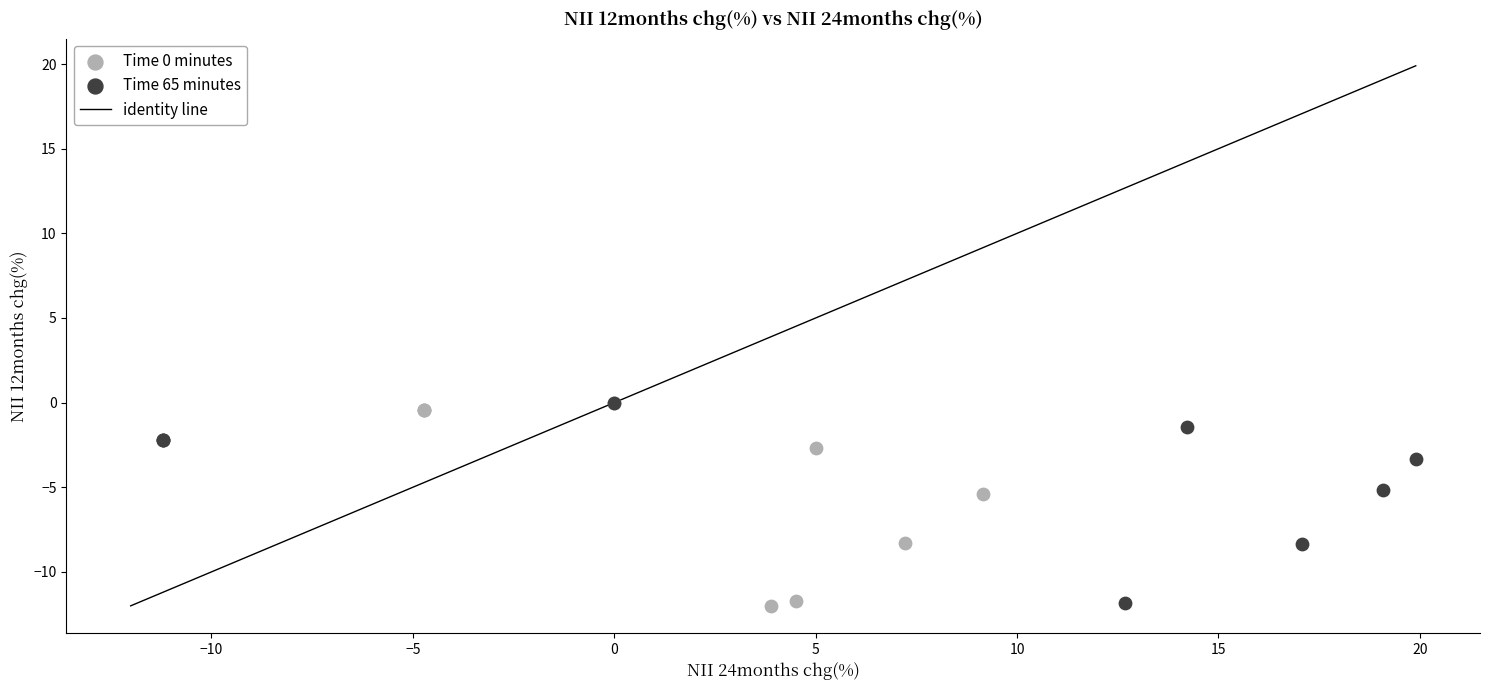

Which series has the widest spread of Y values?

Time 0 minutes